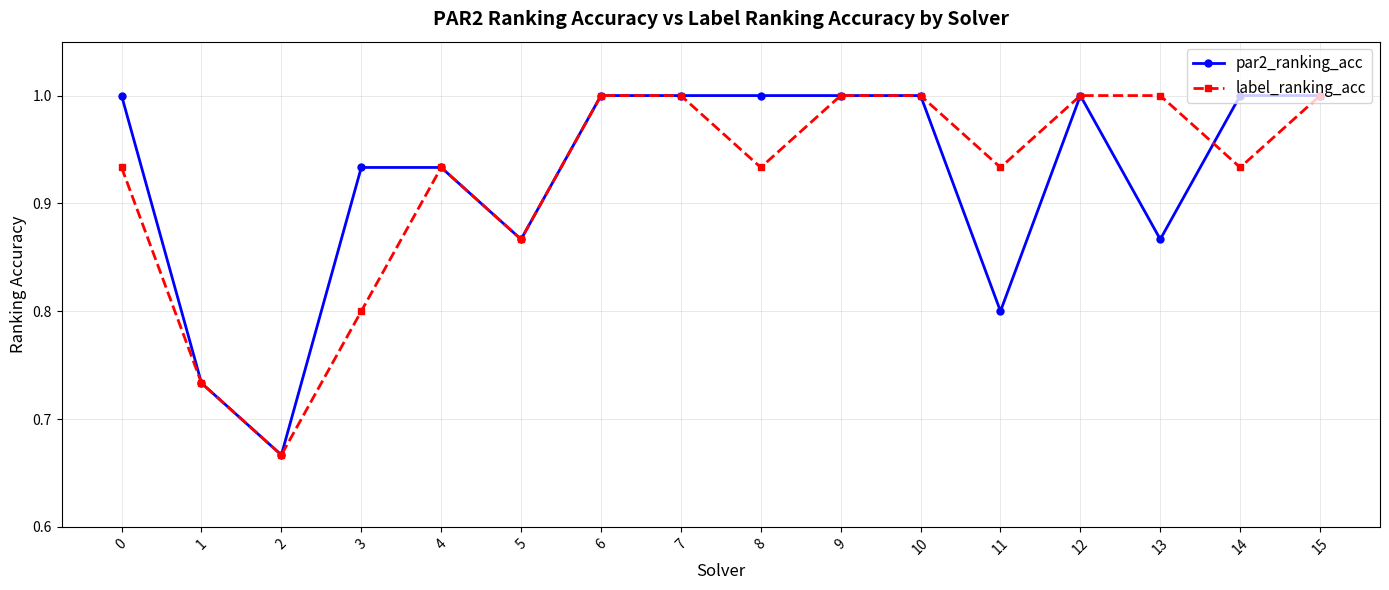

What is the value of the par2_ranking_acc point at the 12th from the left?

0.8